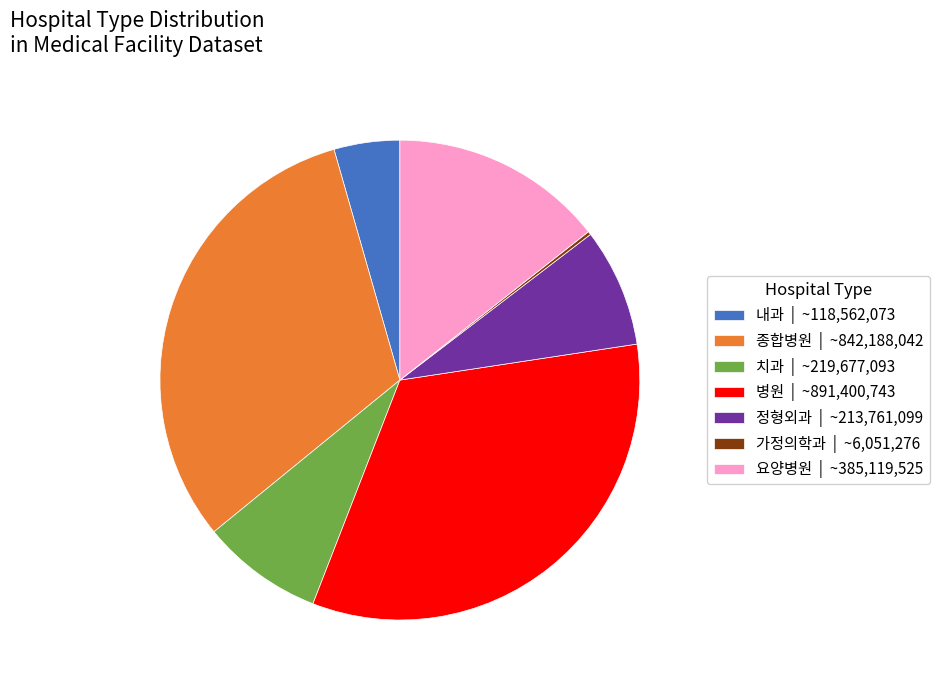

Does 병원 | ~891,400,743 represent more than half of the total?

No